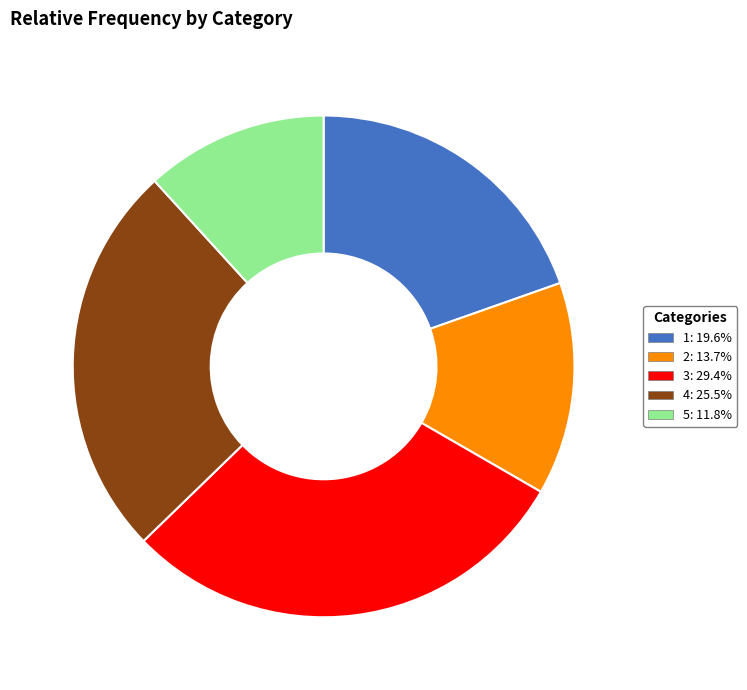

Is there any slice that represents more than half of the pie?

No